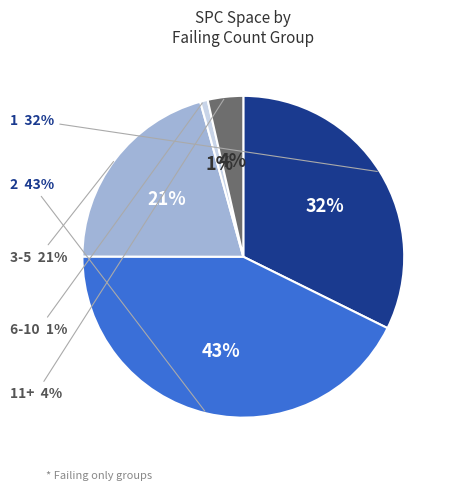

The 32 slice represents 13% of the pie. True or false?

False